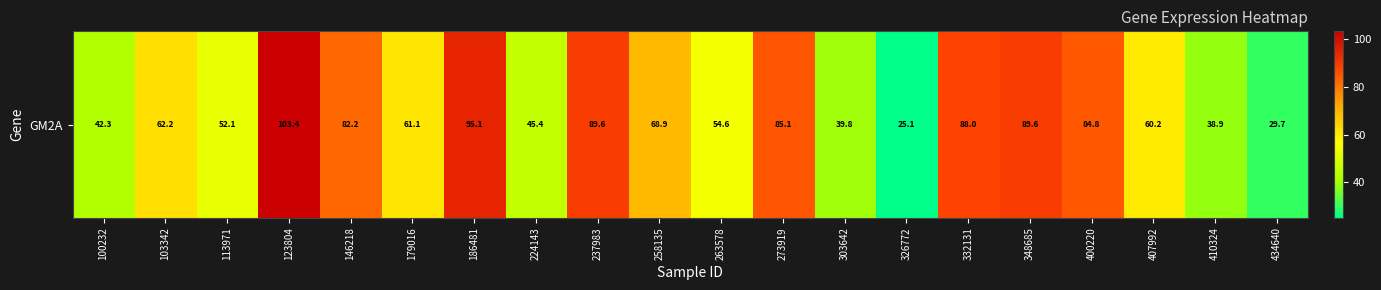

Rank the categories by value from lowest to highest.

326772, 434640, 410324, 303642, 100232, 224143, 113971, 263578, 407992, 179016, 103342, 258135, 146218, 400220, 273919, 332131, 237983, 348685, 186481, 123804